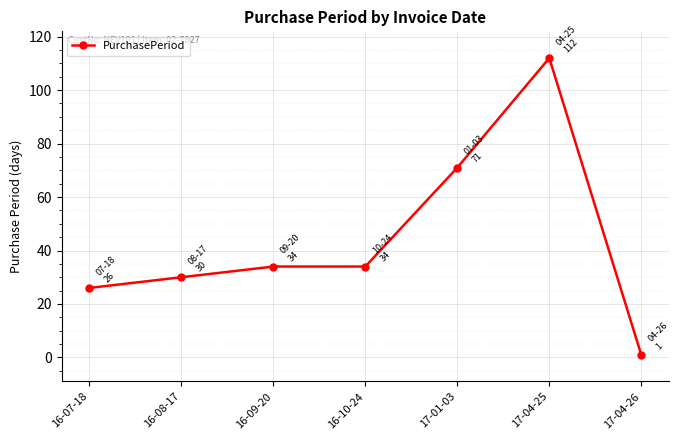

Reading right to left, extract all data points from this chart.

1	112	71	34	34	30	26